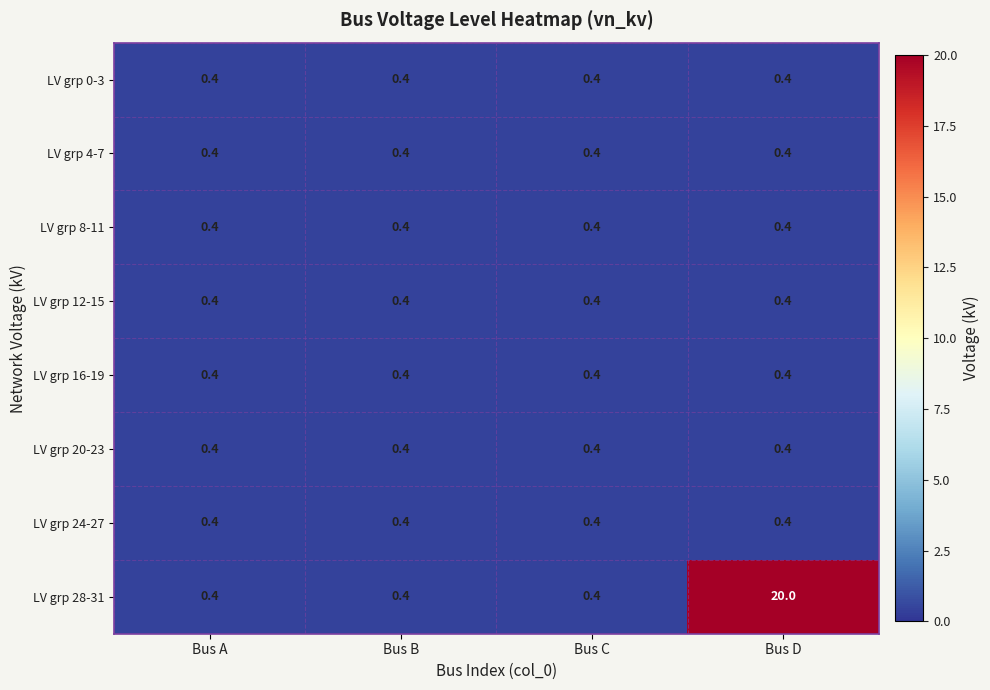

What is the difference between the highest and lowest values at Bus D?

19.6